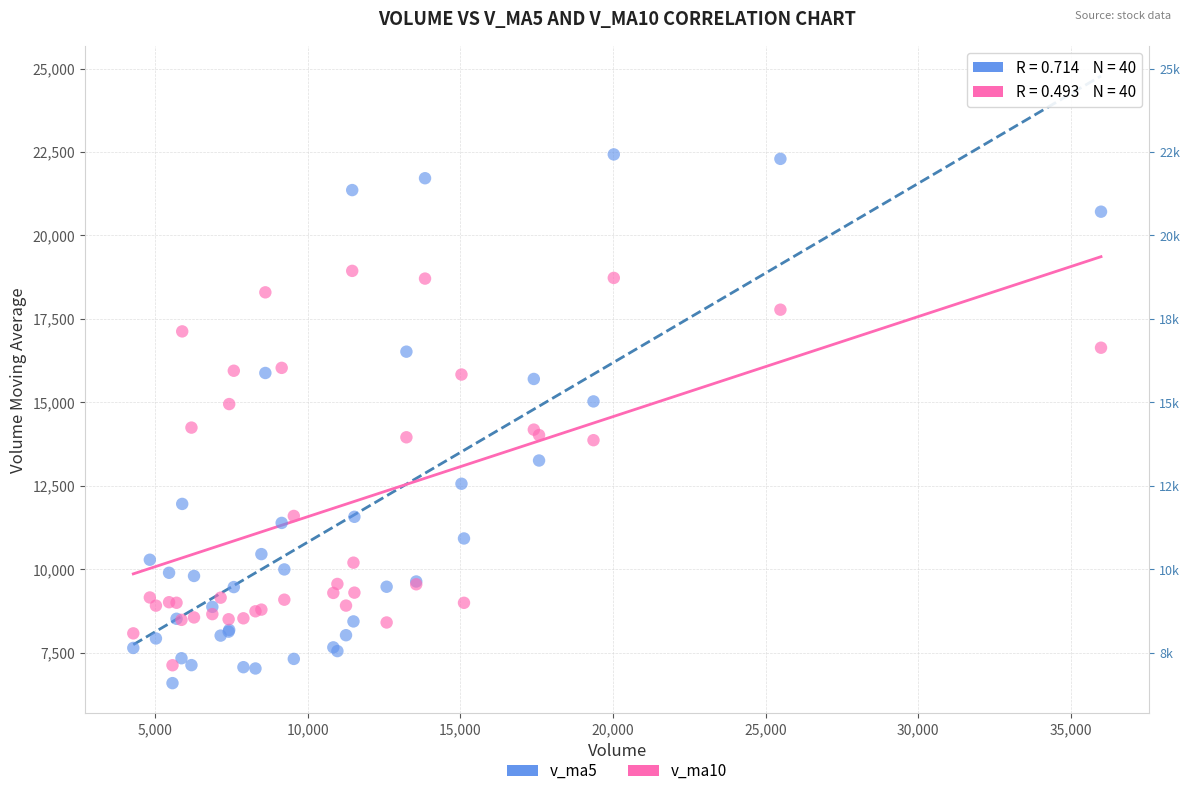

Which series contains the lowest Y value?

v_ma5